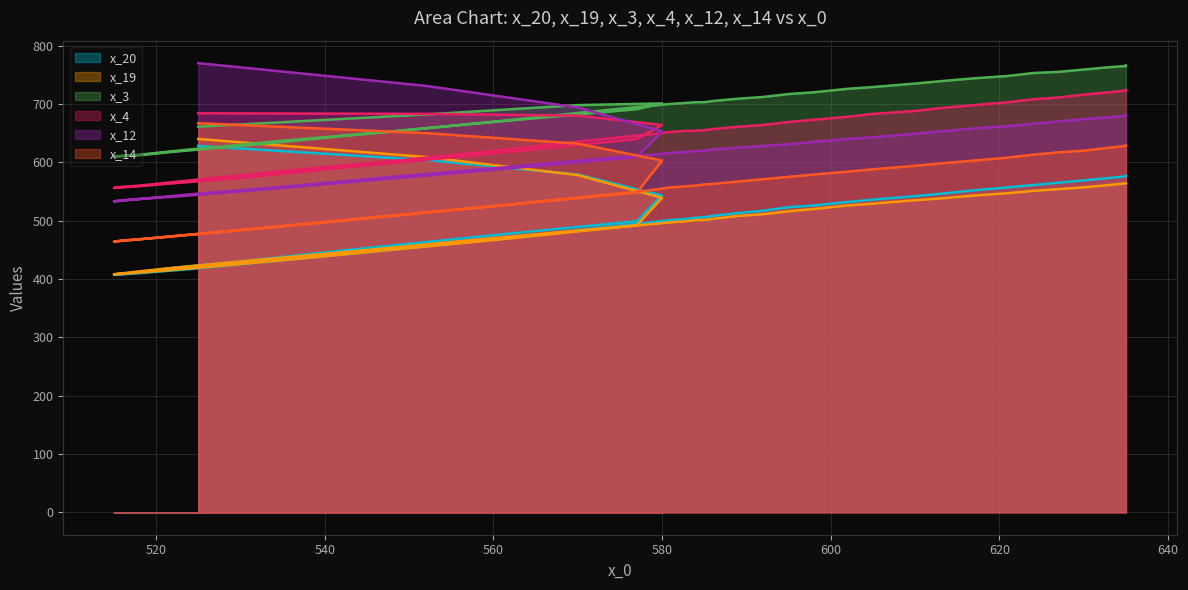

Where is x_4 nearest to the value 640?

580